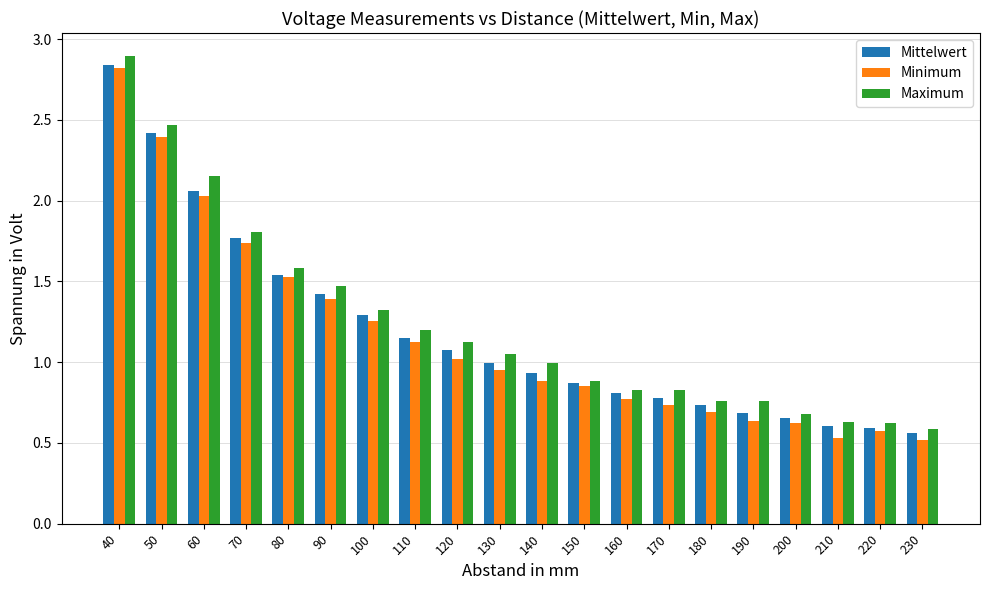

At which label is Mittelwert closest to 1?

130